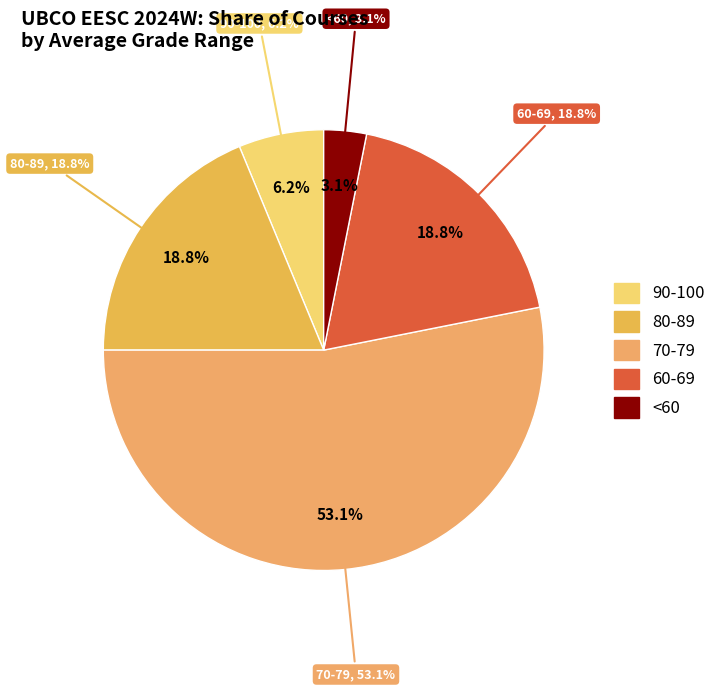

True or false: EESC 213 accounts for 1% of the total.

False